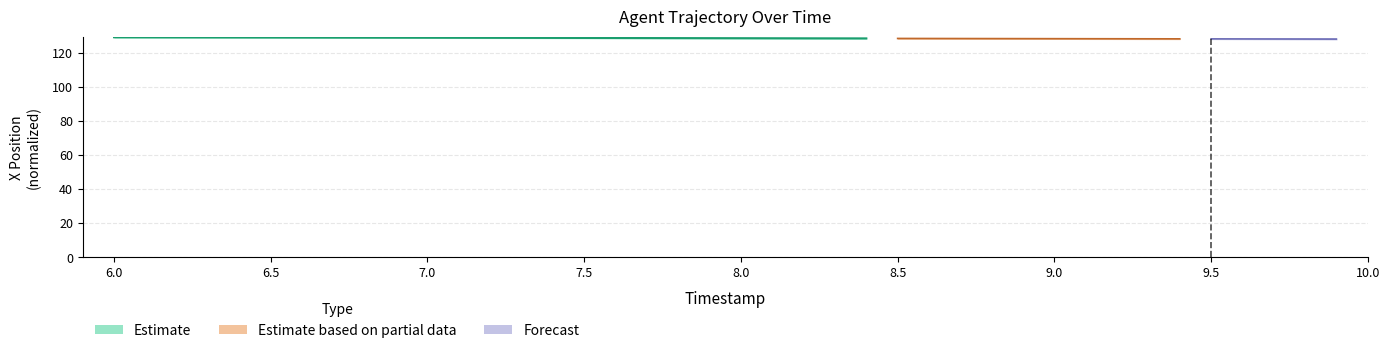

What is the difference between the values at 9.9 and 6.2?

0.2